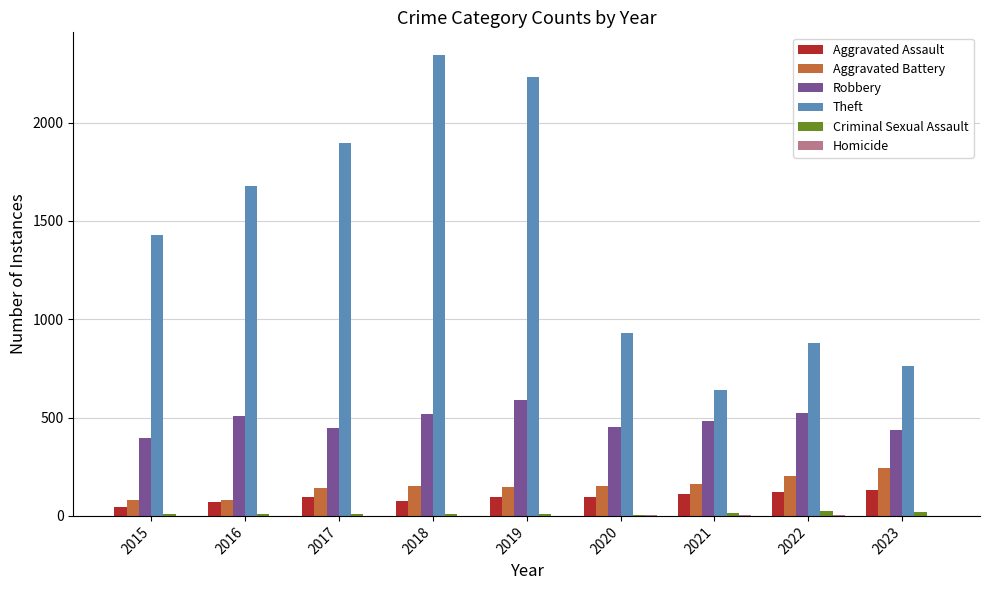

Which series has the largest range (max minus min)?

Theft